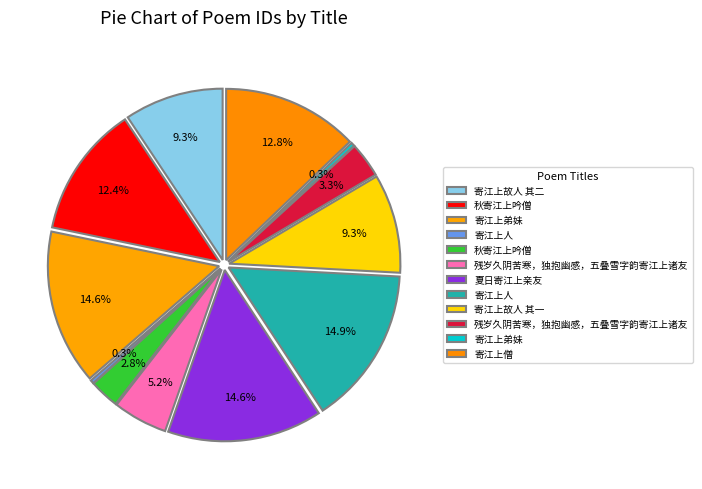

Does 残岁久阴苦寒，独抱幽感，五叠雪字韵寄江上诸友 account for over 50% of the chart?

No